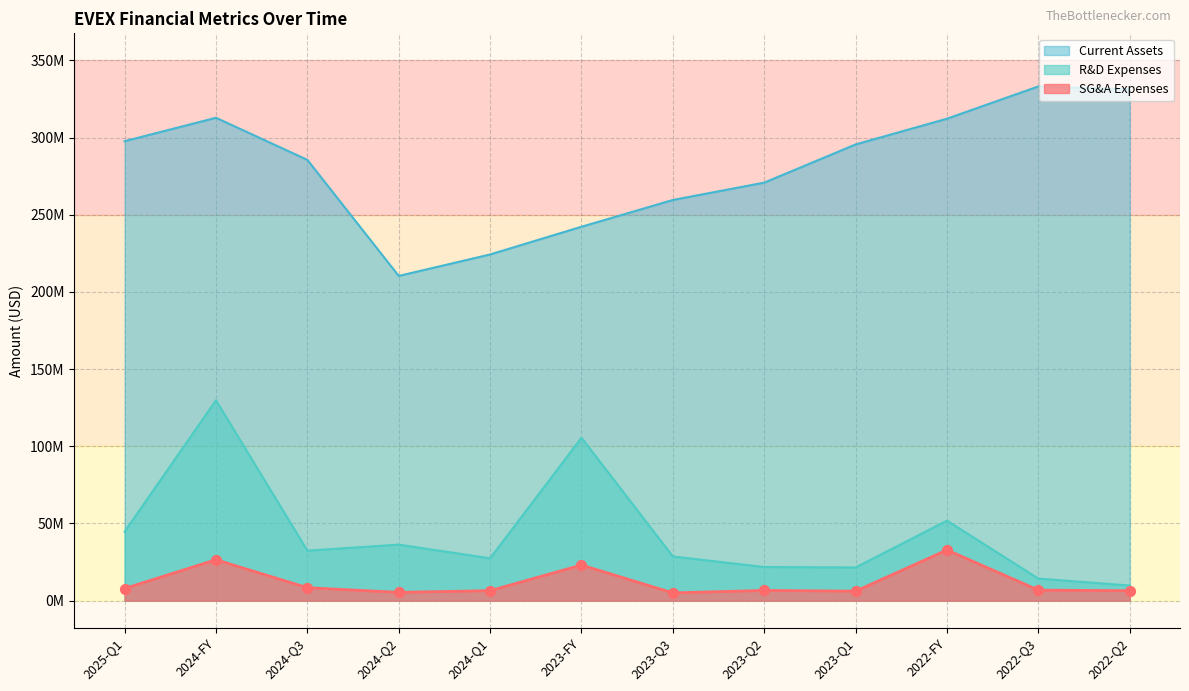

Which series contains the highest Y value?

Current Assets